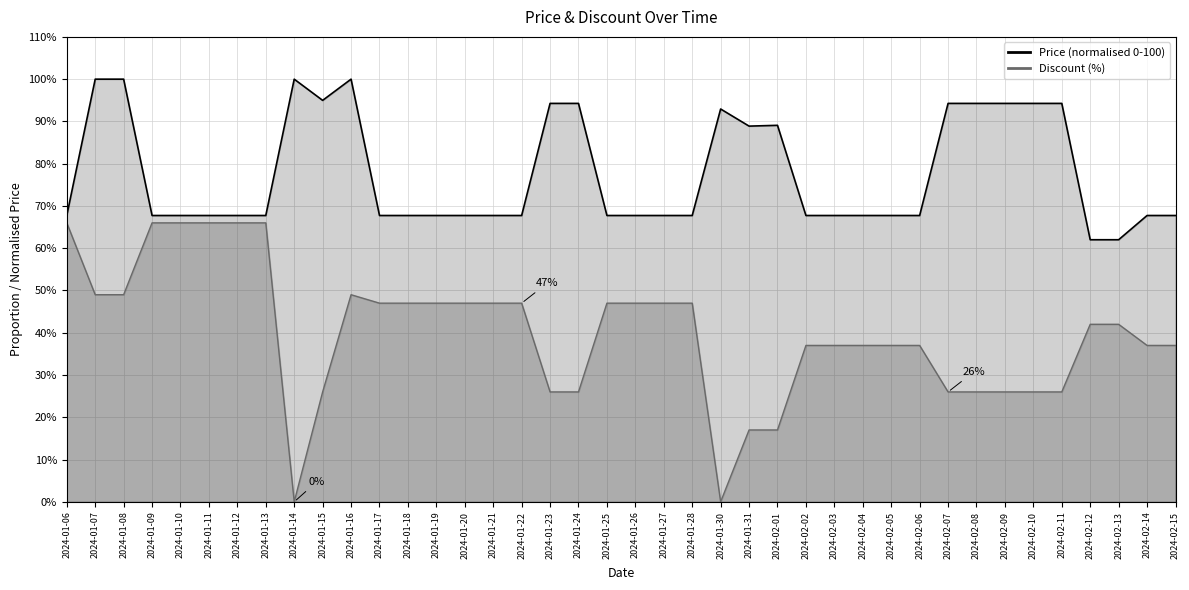

Reading left to right, what are all the values shown in this chart?

Discount: 66.0	49.0	49.0	66.0	66.0	66.0	66.0	66.0	0.0	26.0	49.0	47.0	47.0	47.0	47.0	47.0	47.0	26.0	26.0	47.0	47.0	47.0	47.0	0.0	17.0	17.0	37.0	37.0	37.0	37.0	37.0	26.0	26.0	26.0	26.0	26.0	42.0	42.0	37.0	37.0
Price: 67.7	100.0	100.0	67.7	67.7	67.7	67.7	67.7	100.0	95.0	100.0	67.7	67.7	67.7	67.7	67.7	67.7	94.3	94.3	67.7	67.7	67.7	67.7	92.9	88.9	89.1	67.7	67.7	67.7	67.7	67.7	94.3	94.3	94.3	94.3	94.3	62.0	62.0	67.7	67.7